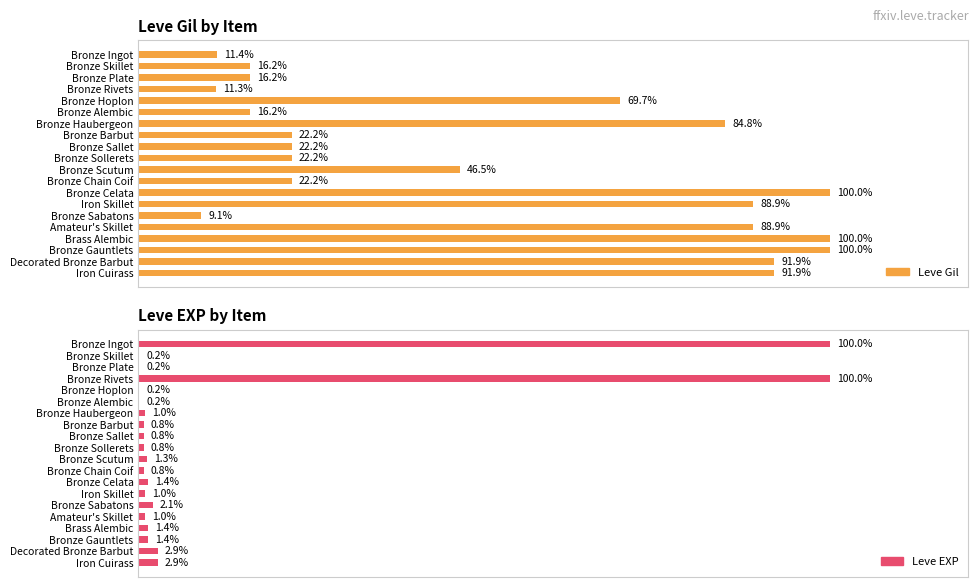

List the series in order of their overall mean, highest first.

Leve Gil, Leve EXP